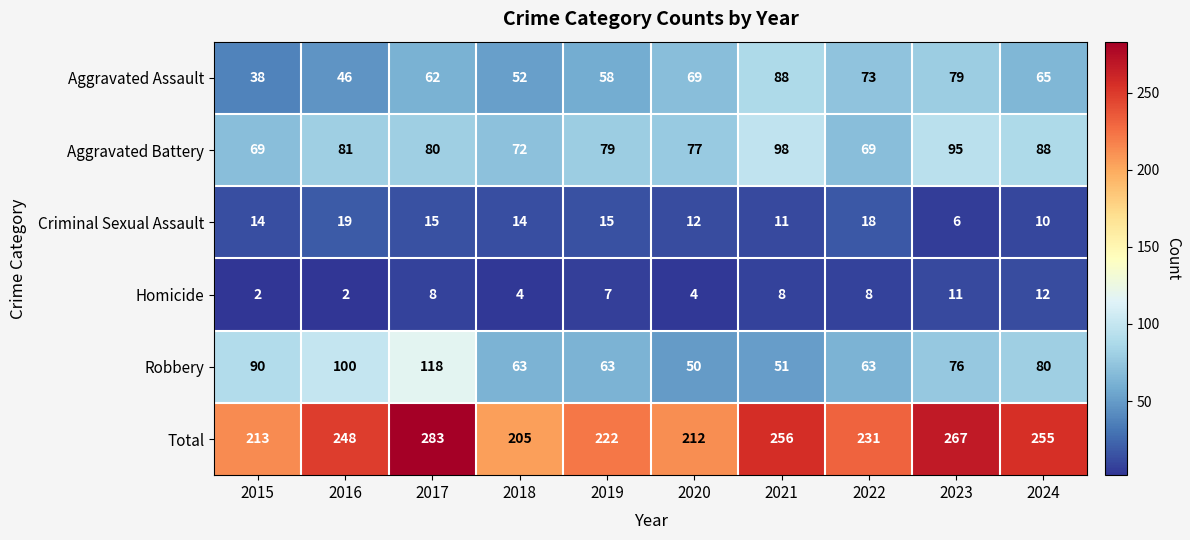

At which label is Criminal Sexual Assault closest to 12?

2020